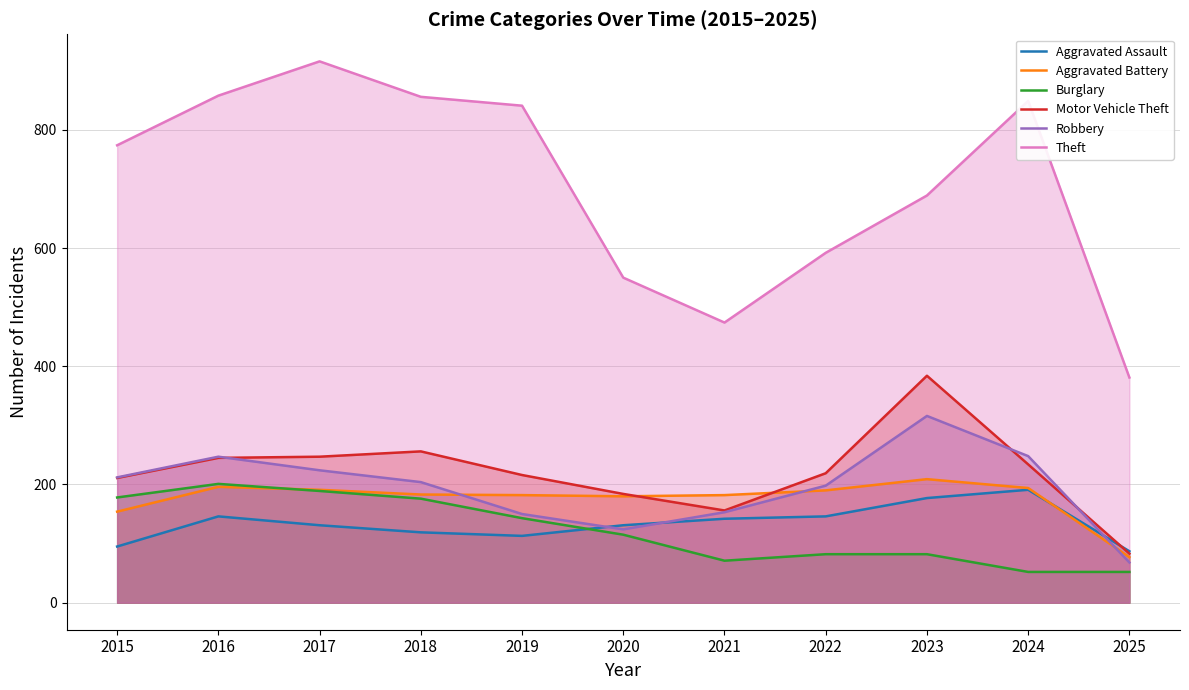

What is the maximum value for Burglary?

201